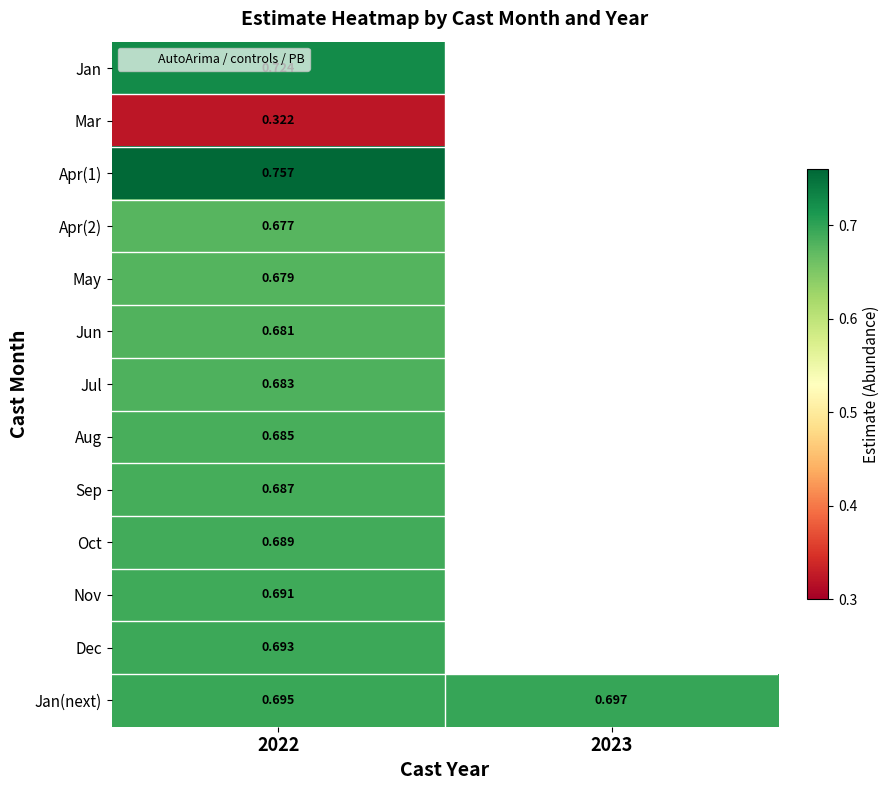

Which label corresponds to the largest value in the chart?

2022